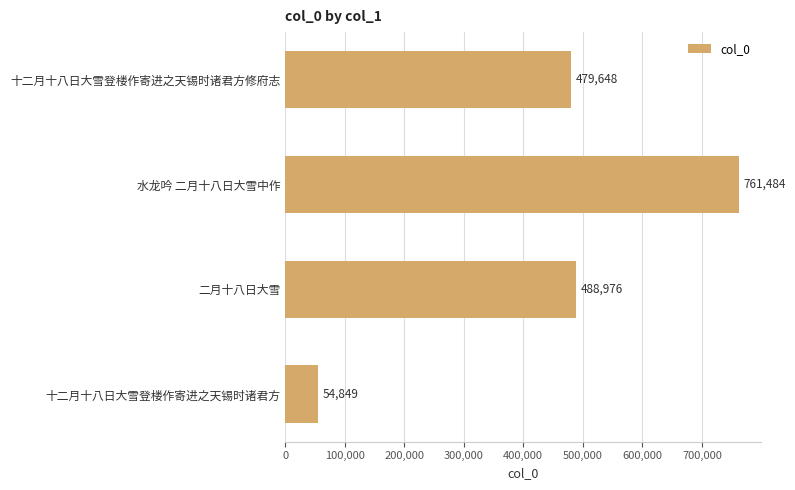

What is the label of the 1st bar from the top?

十二月十八日大雪登楼作寄进之天锡时诸君方修府志